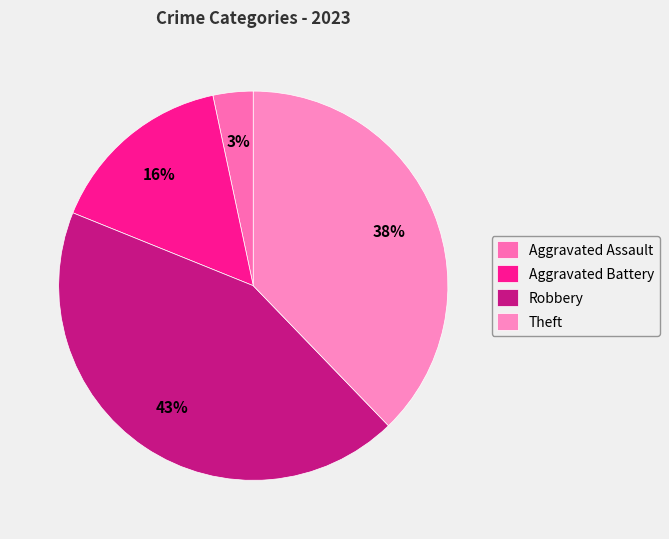

What is the ratio of the value at Robbery to the value at Aggravated Assault?

13.0